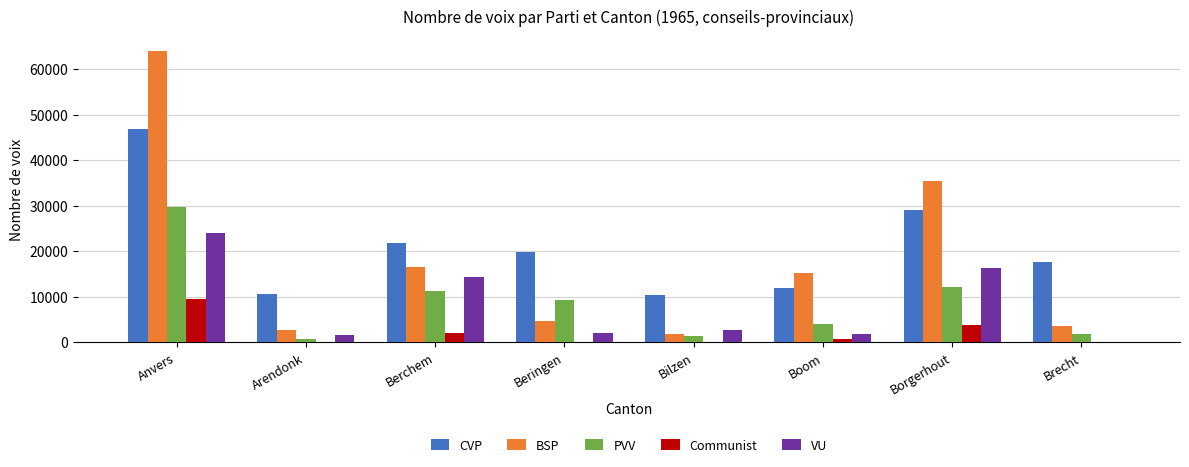

Is it true that VU equals 16200 at Borgerhout?

True